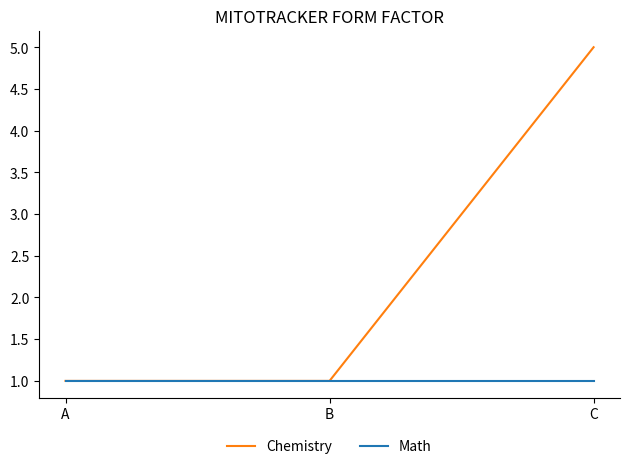

Which series changed the most between A and C?

Chemistry